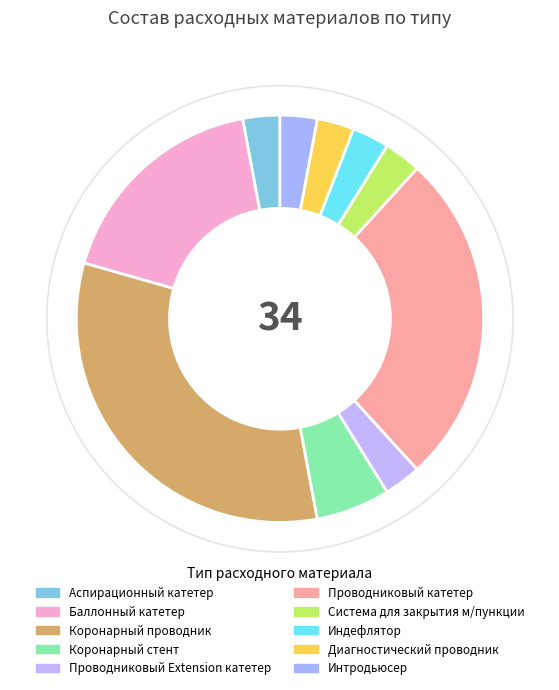

How many segments does this pie chart have?

10